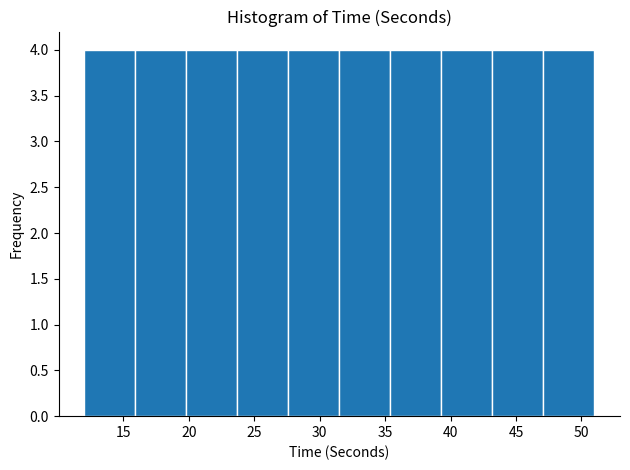

What is the height of the bar covering 19.8 to 23.7 on the x-axis? Neither the bar edges nor the heights are printed on the chart, so give them approximately, as read against the axes.

4